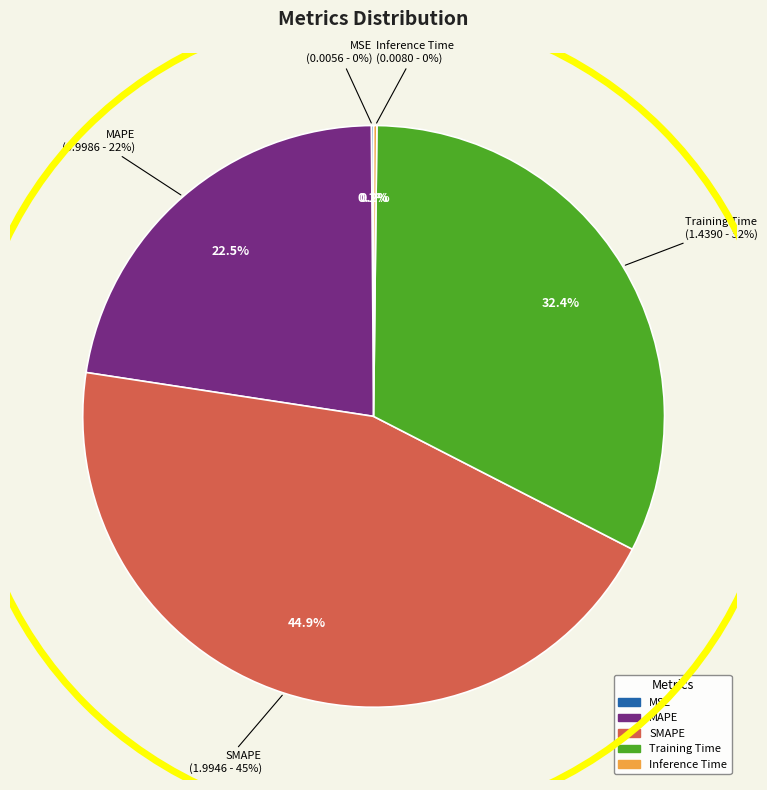

To the nearest percent, what percentage of the pie is Training Time?

32%